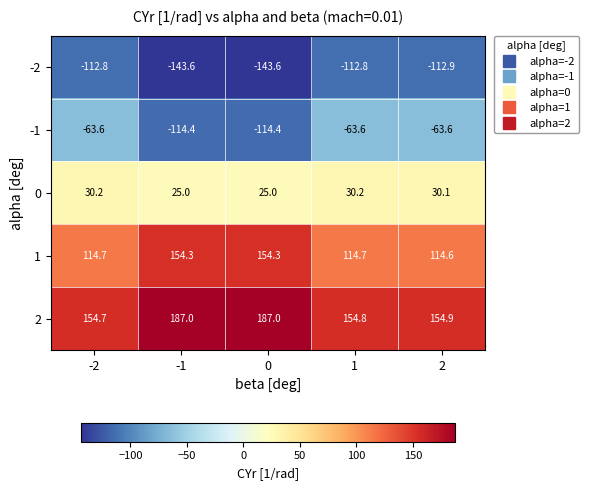

At how many categories does at least one series exceed 2?

5